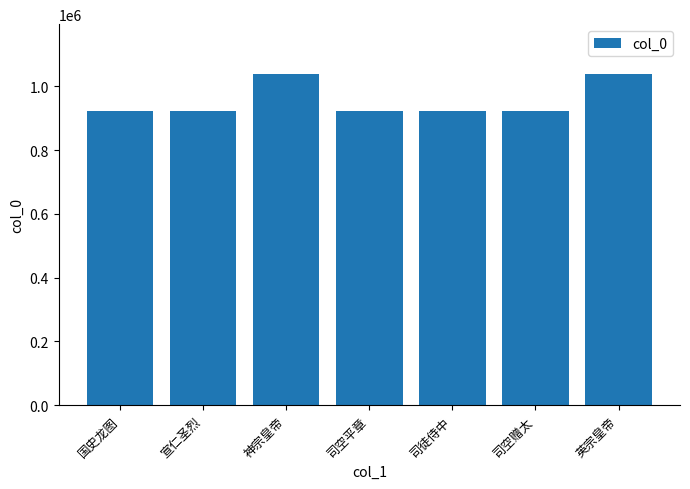

True or false: the data shows 437874 at 宣仁圣烈.

False